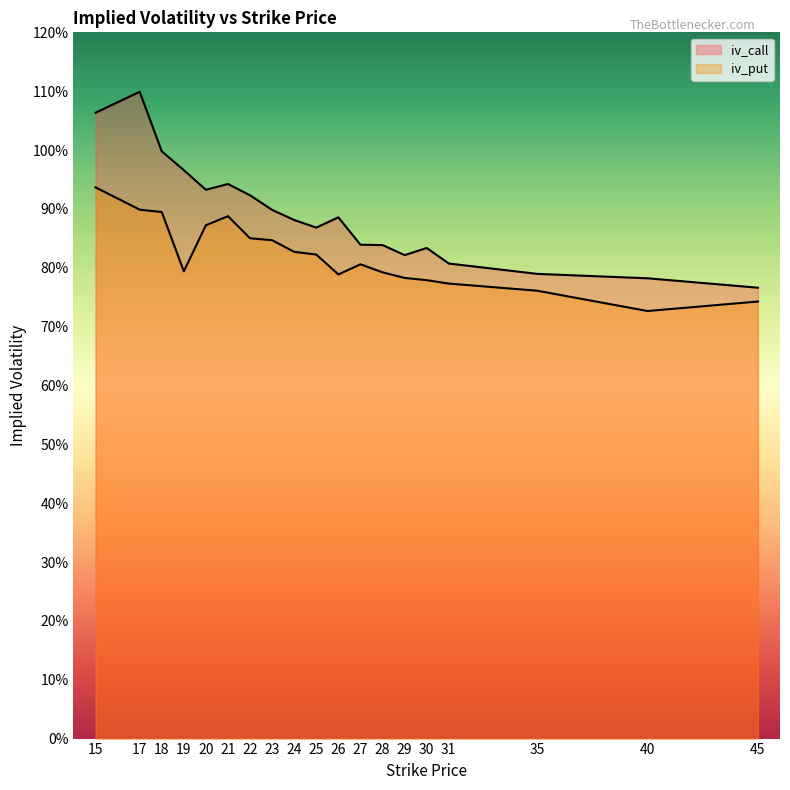

True or false: iv_call and iv_put cross at least once.

False